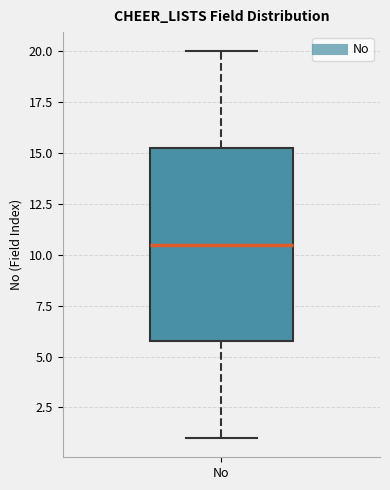

Transcribe this box plot: give where the median line is, the range the box spans, and where the two whiskers end, as read against the y-axis. The values are not printed on the chart, so give them approximately, as read against the axis.

median 10.5, box 6.0 to 15.5, whiskers 1.0 to 20.0